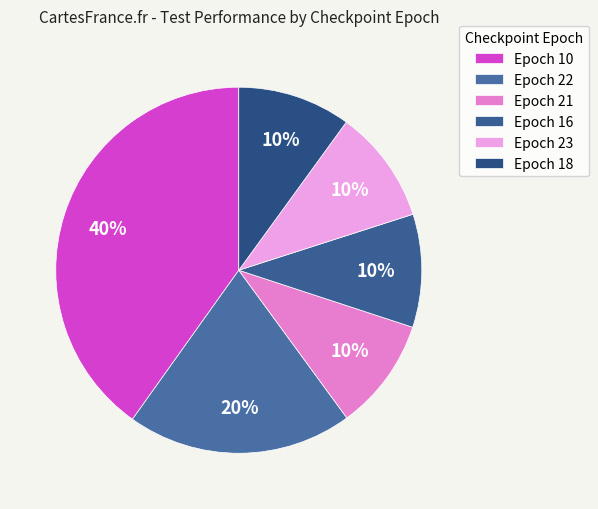

Which category has the smallest portion of the pie?

21